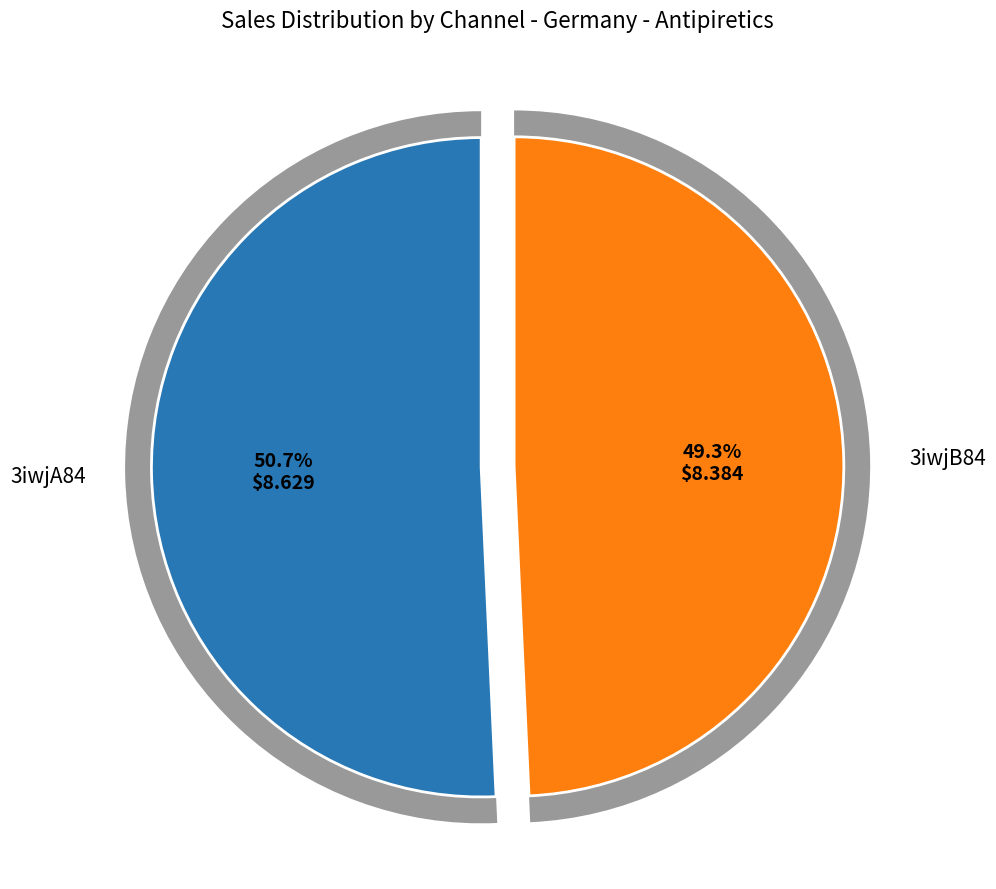

Which slice is the smallest?

3iwjB84